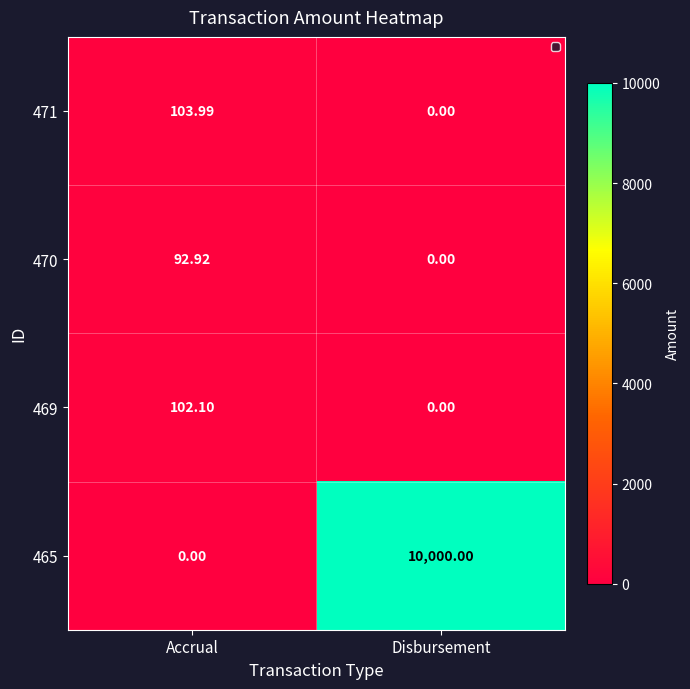

How many values in the 469 series exceed 102?

1